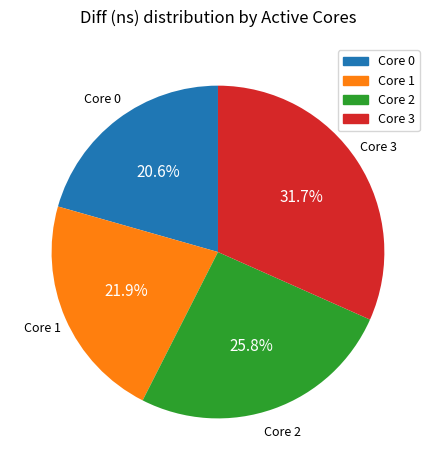

To the nearest percent, what is the difference between the largest and smallest slice percentages?

11%